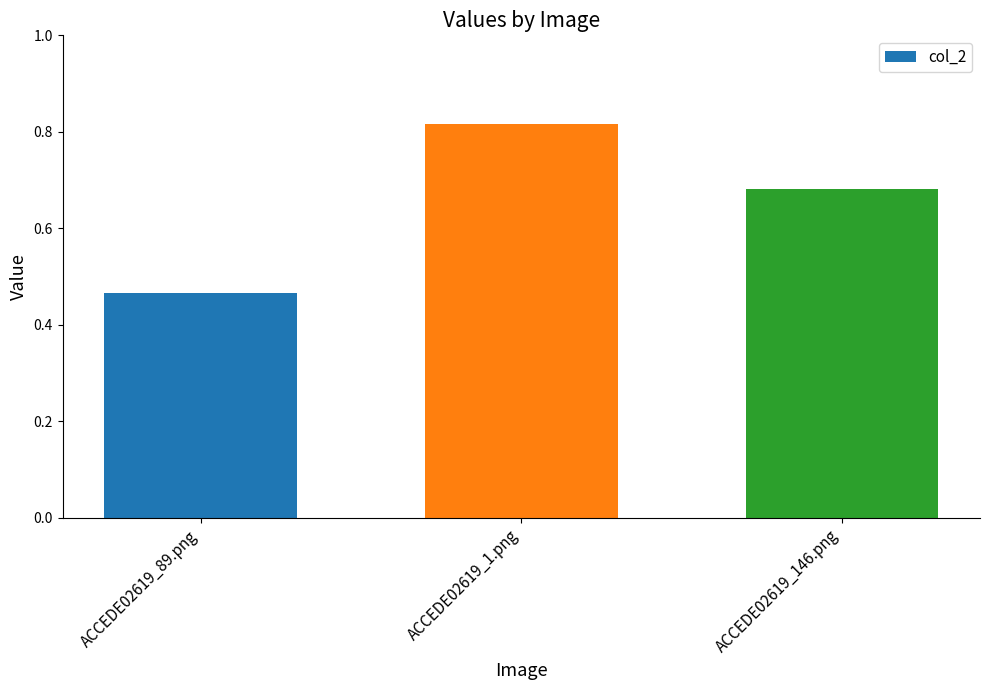

Rank the categories by value from lowest to highest.

ACCEDE02619_89.png, ACCEDE02619_146.png, ACCEDE02619_1.png